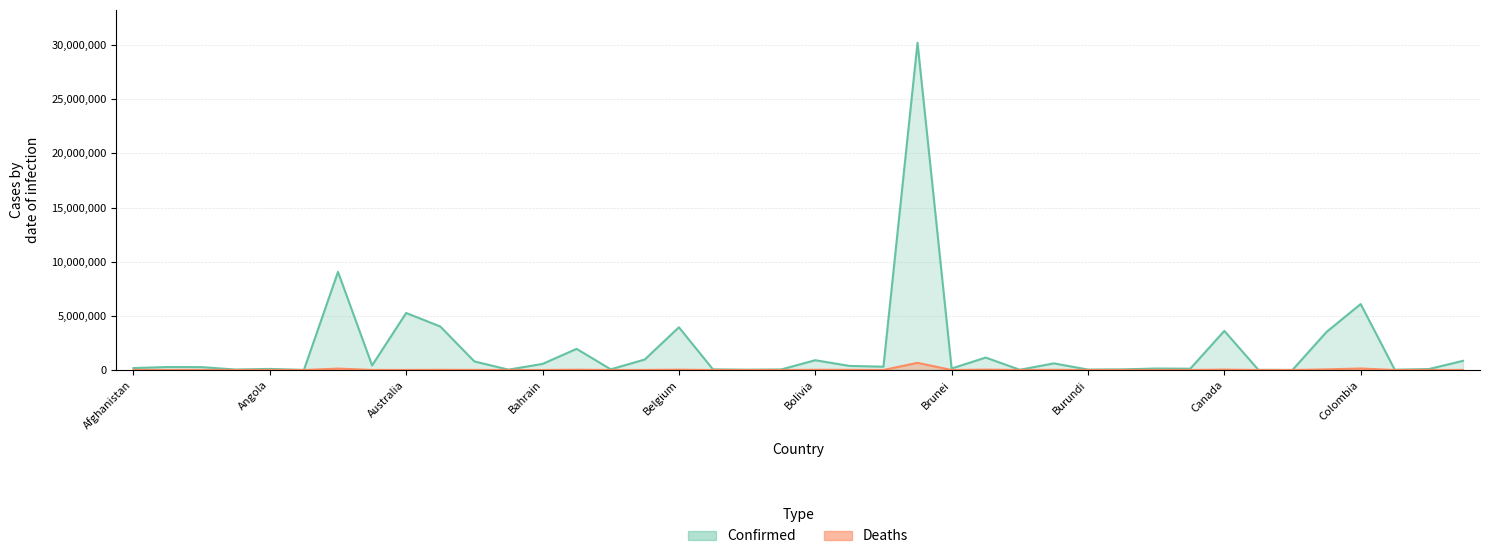

What is the difference between the Deaths values at Bulgaria and Albania?

33262